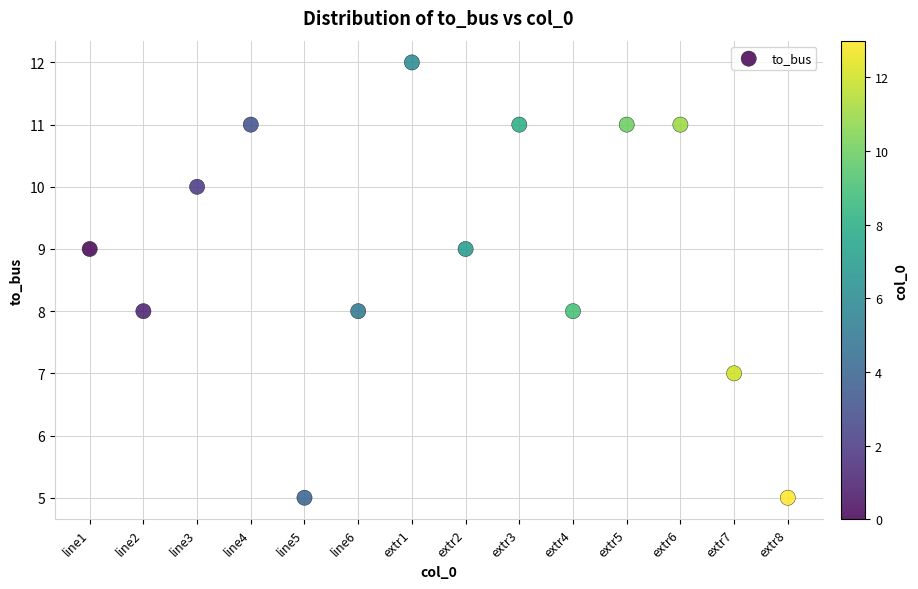

What is the range of Y values (max minus min)?

7